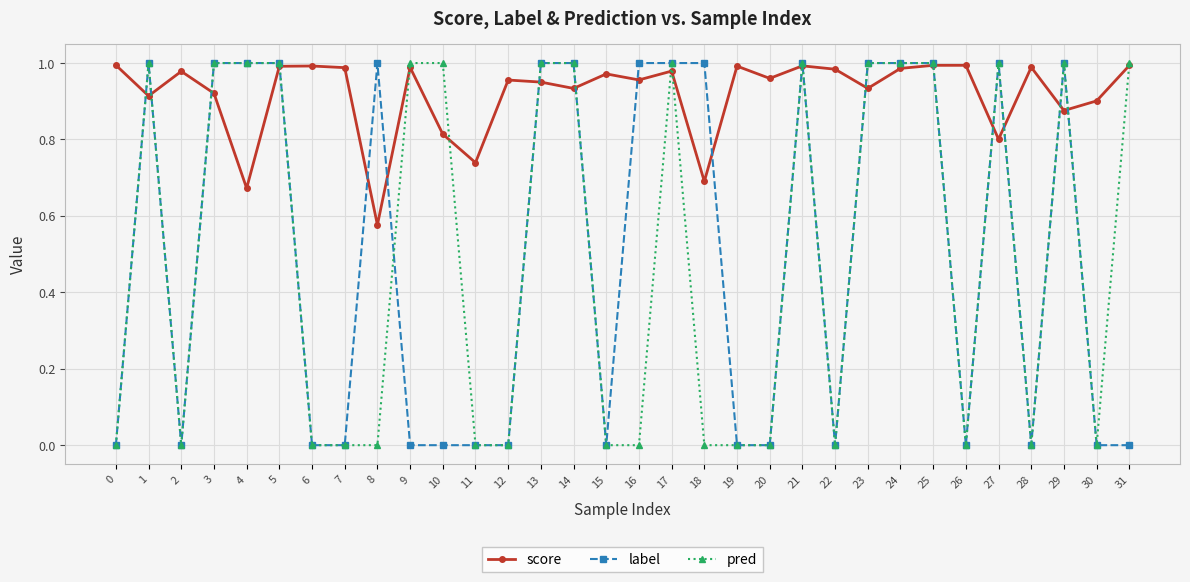

Between 0 and 8, which series saw the biggest shift?

label